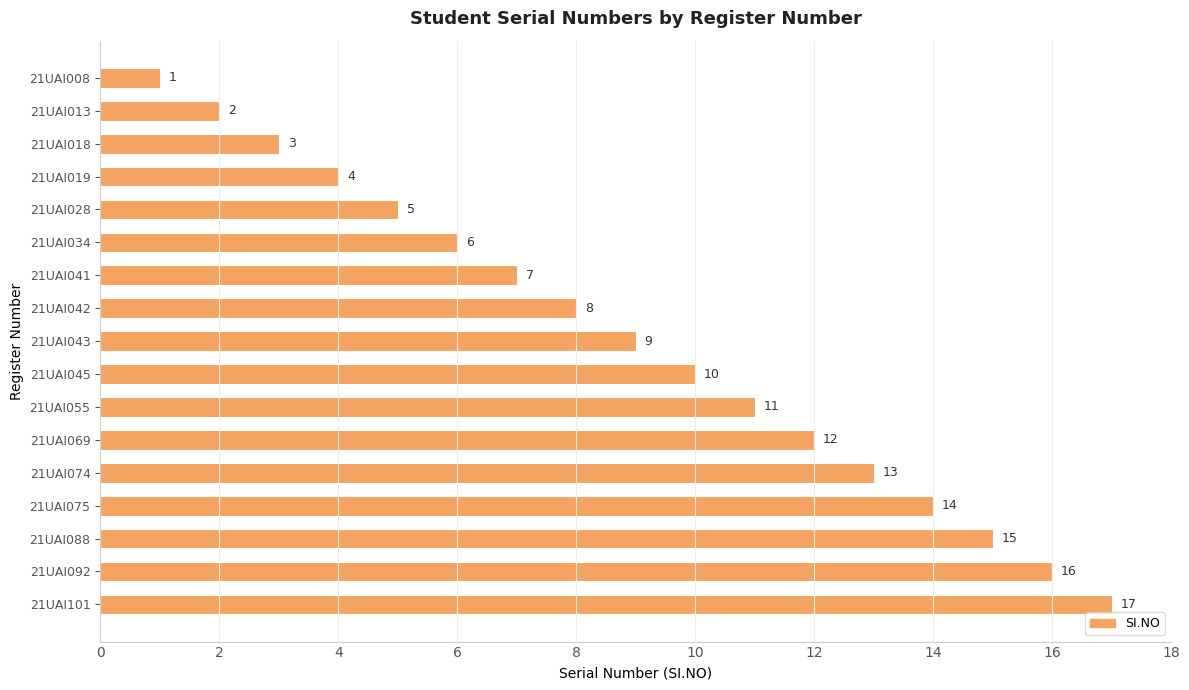

Rank the categories by value from highest to lowest.

21UAI101, 21UAI092, 21UAI088, 21UAI075, 21UAI074, 21UAI069, 21UAI055, 21UAI045, 21UAI043, 21UAI042, 21UAI041, 21UAI034, 21UAI028, 21UAI019, 21UAI018, 21UAI013, 21UAI008